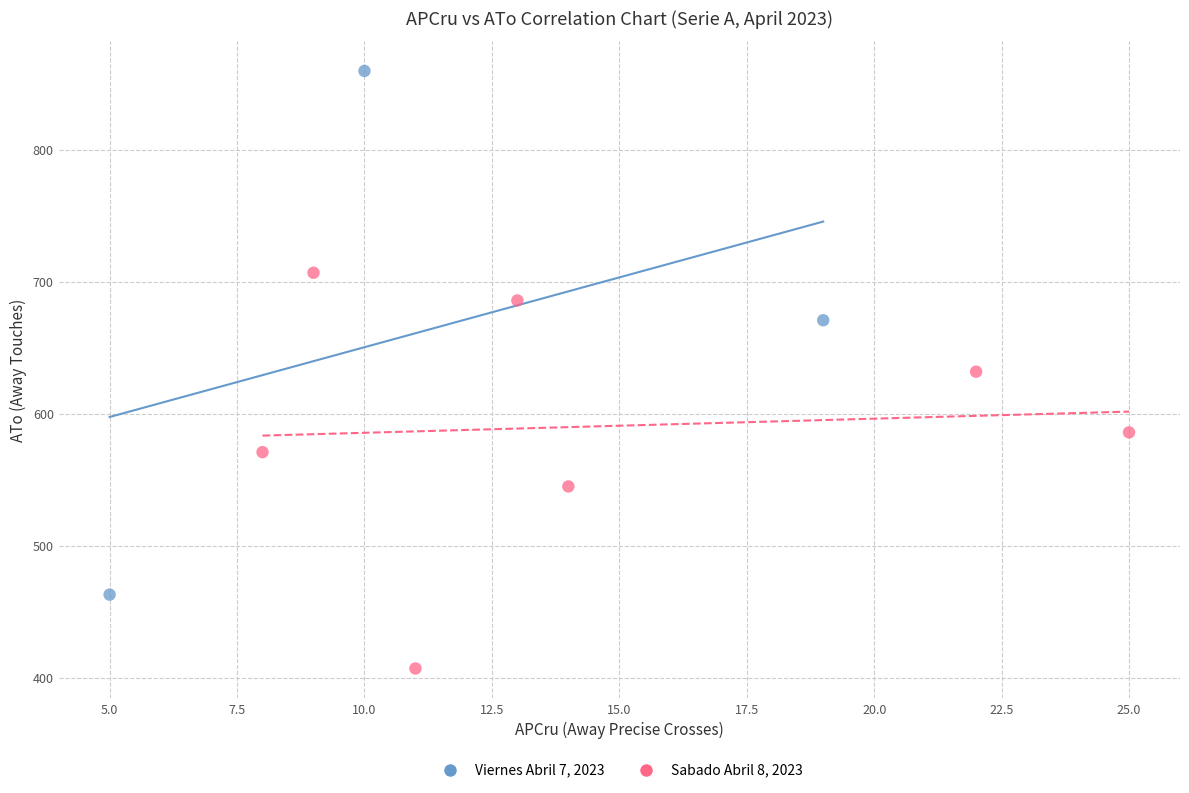

Which series reaches the maximum Y coordinate?

Viernes Abril 7, 2023